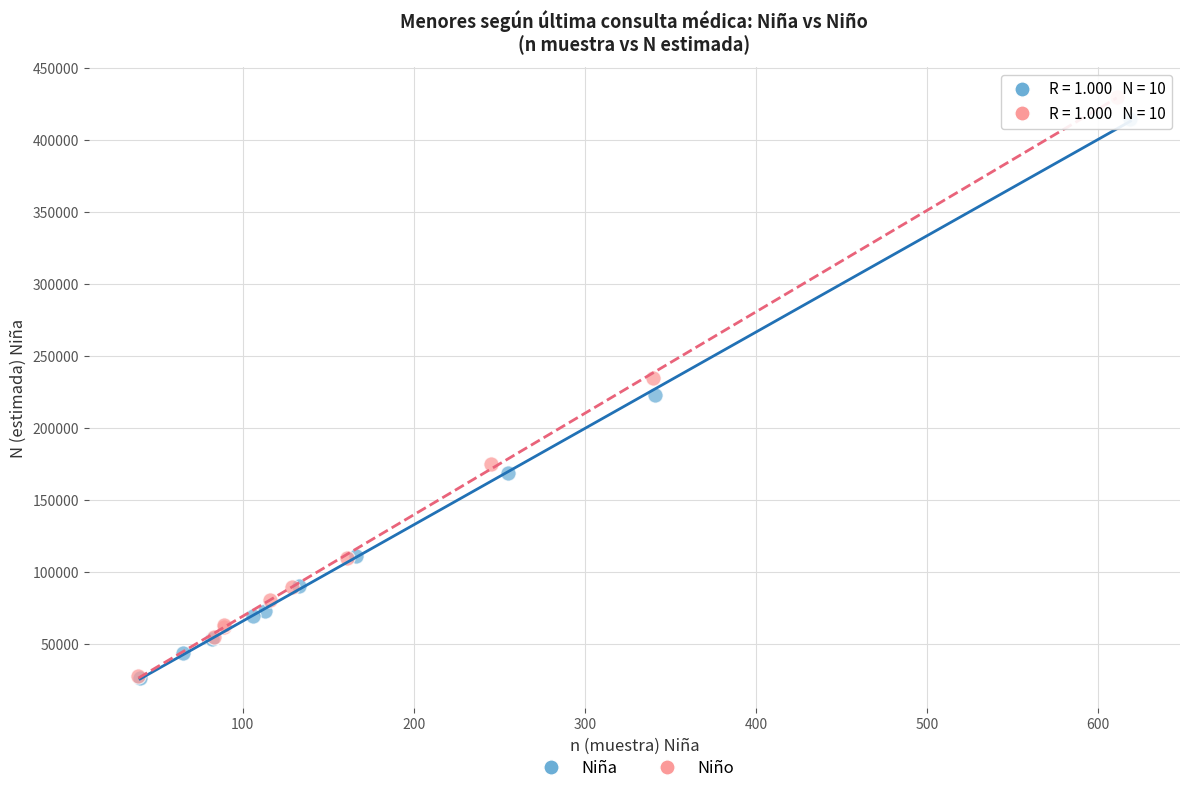

What are all the series names shown in the legend?

Niña, Niño